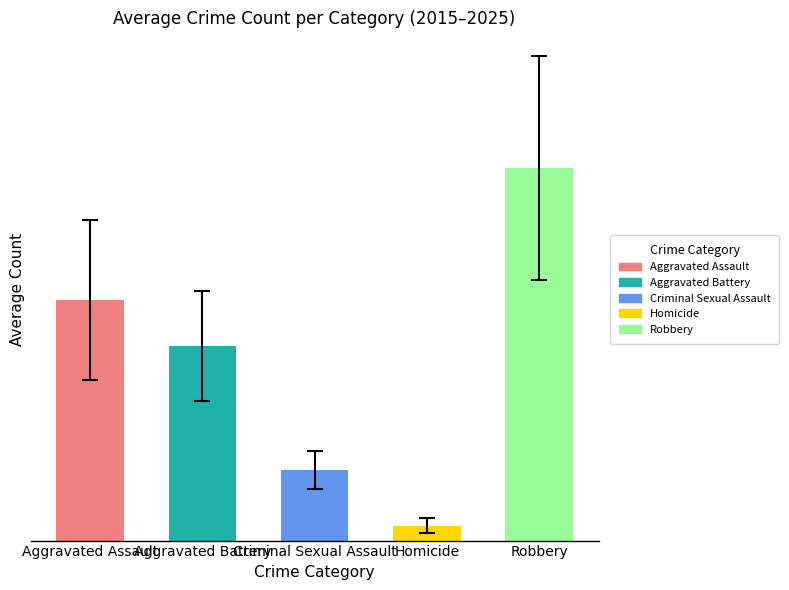

What is the greatest value displayed?

130